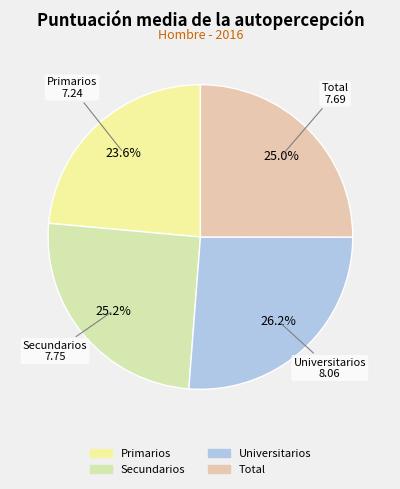

Is it true that Universitarios is 26% of the pie?

True